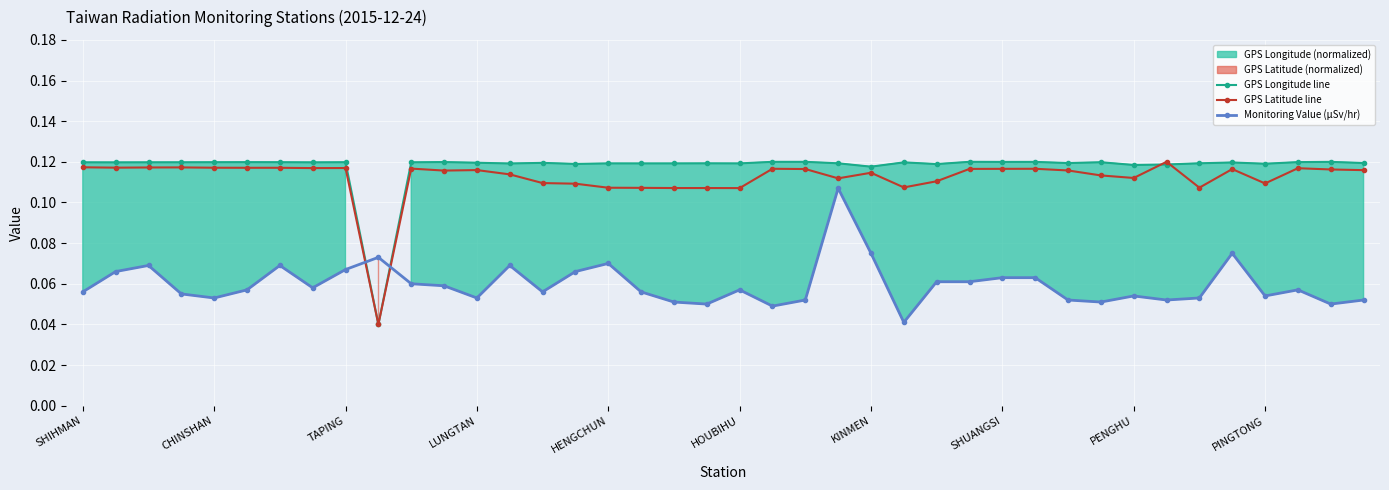

In Monitoring Value (μSv/hr), how many points are higher than both neighbors (excluding endpoints)?

10